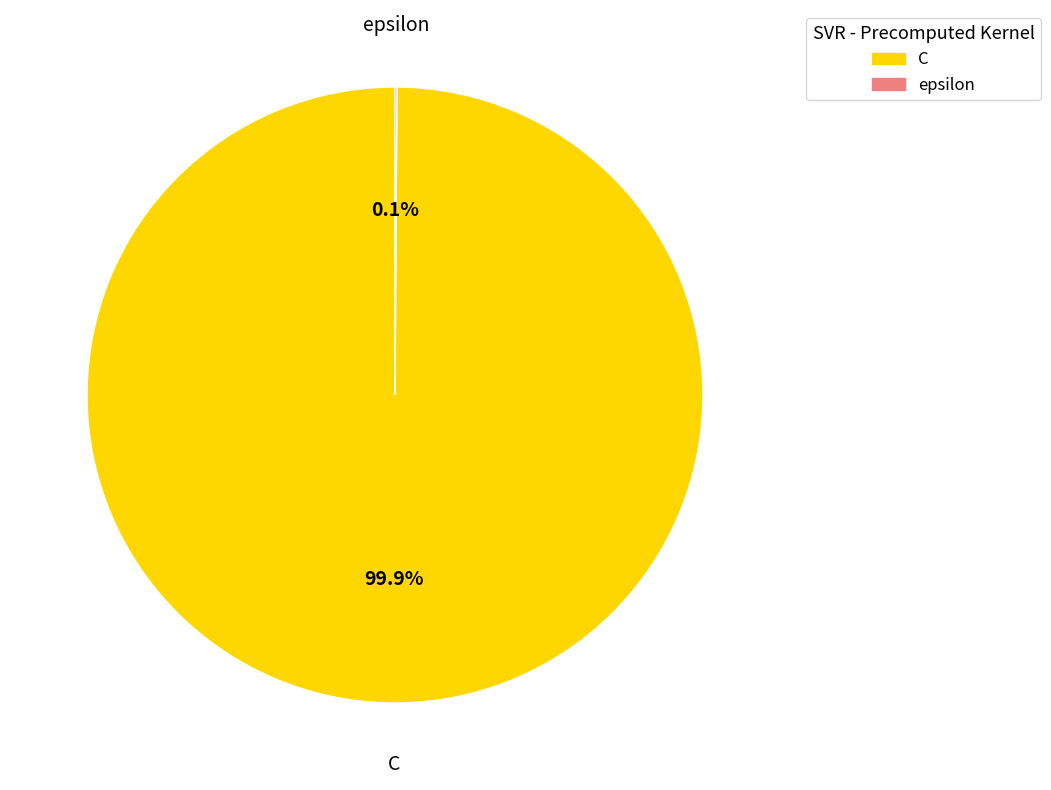

What is the largest slice in the pie chart?

C